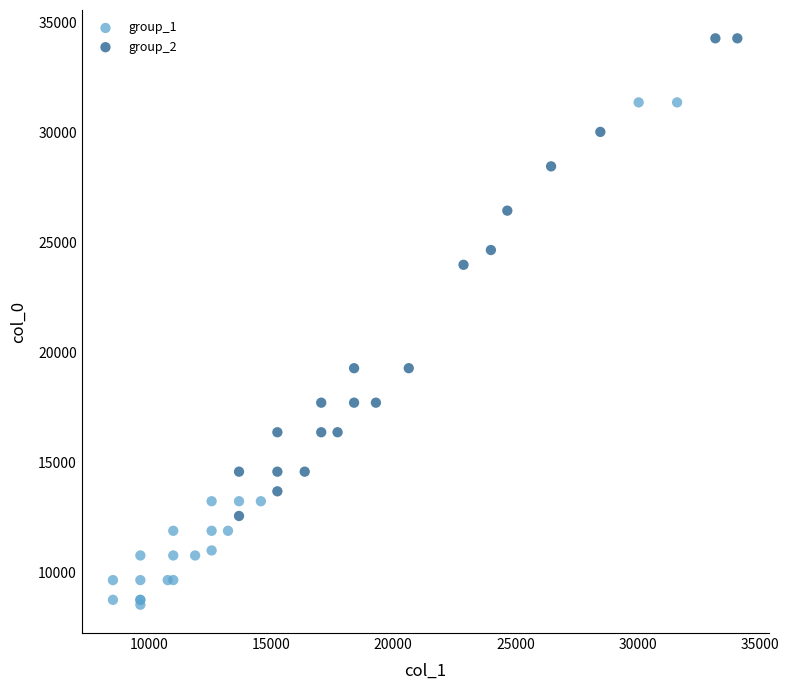

Which series contains the highest Y value?

group_2